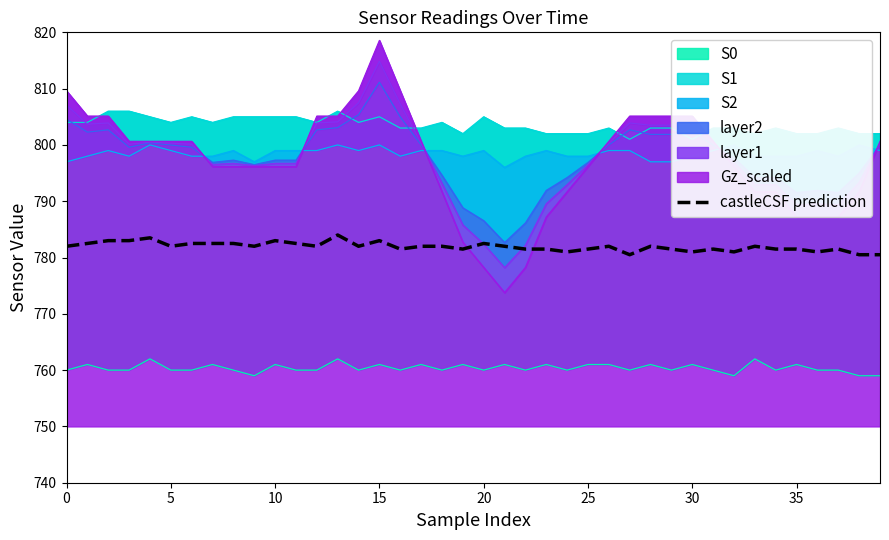

How many data points are less than 782?

17